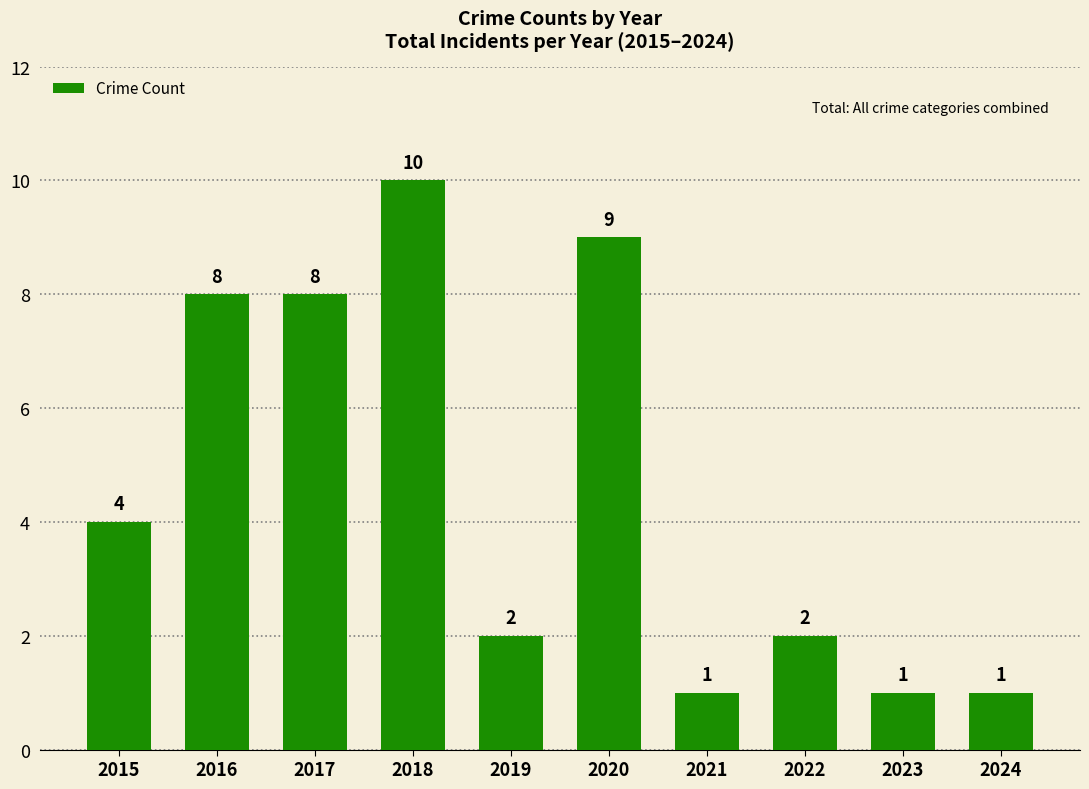

What is the value of the 5th bar from the left?

2